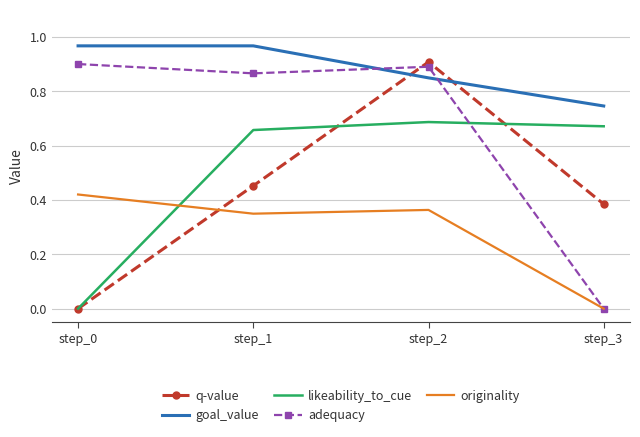

True or false: goal_value and adequacy cross at least once.

True